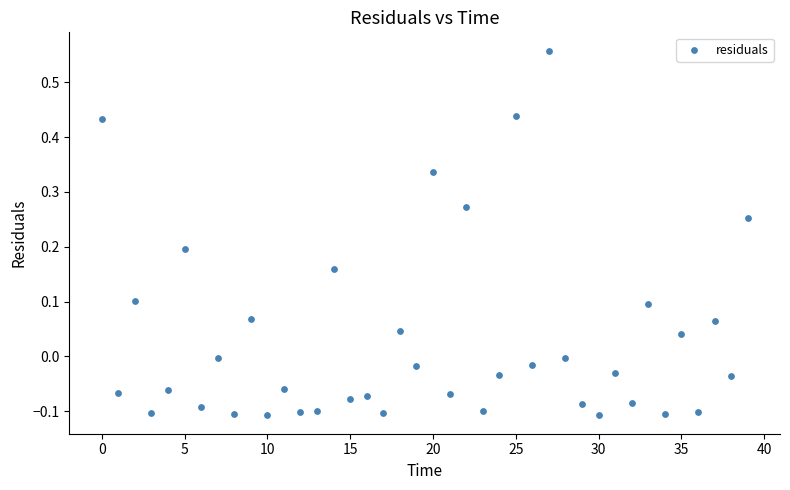

What is the range of Y values (max minus min)?

0.7